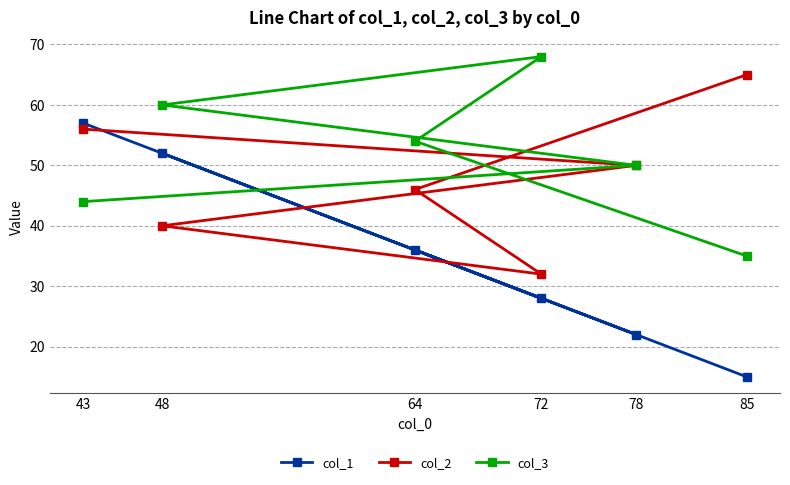

What is the difference between the maximum and second lowest values in the col_1 series?

35